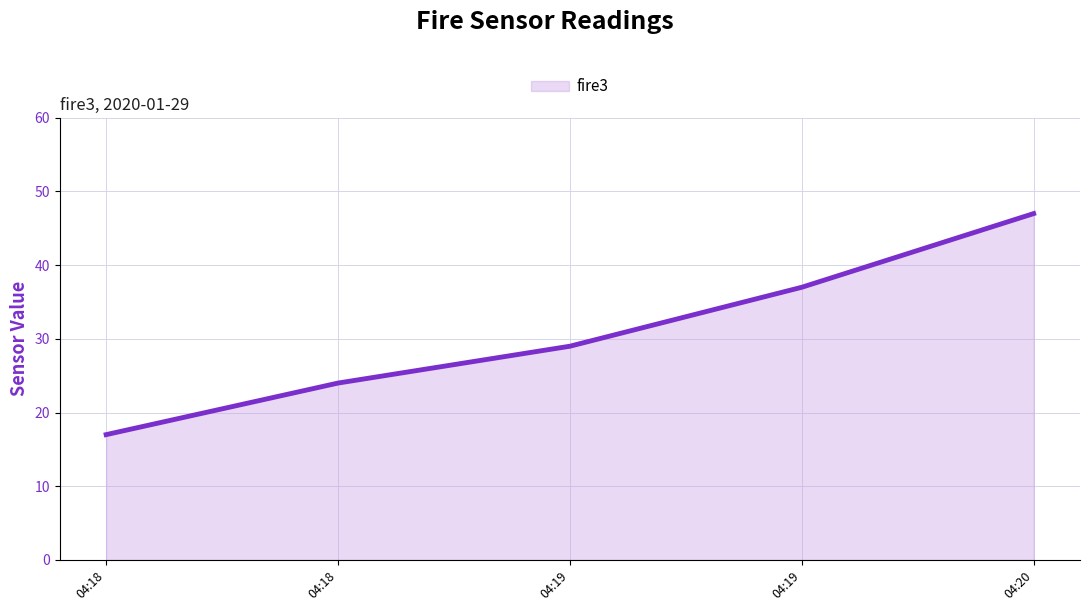

What is the change in value from 04:18 to 04:19?

+12